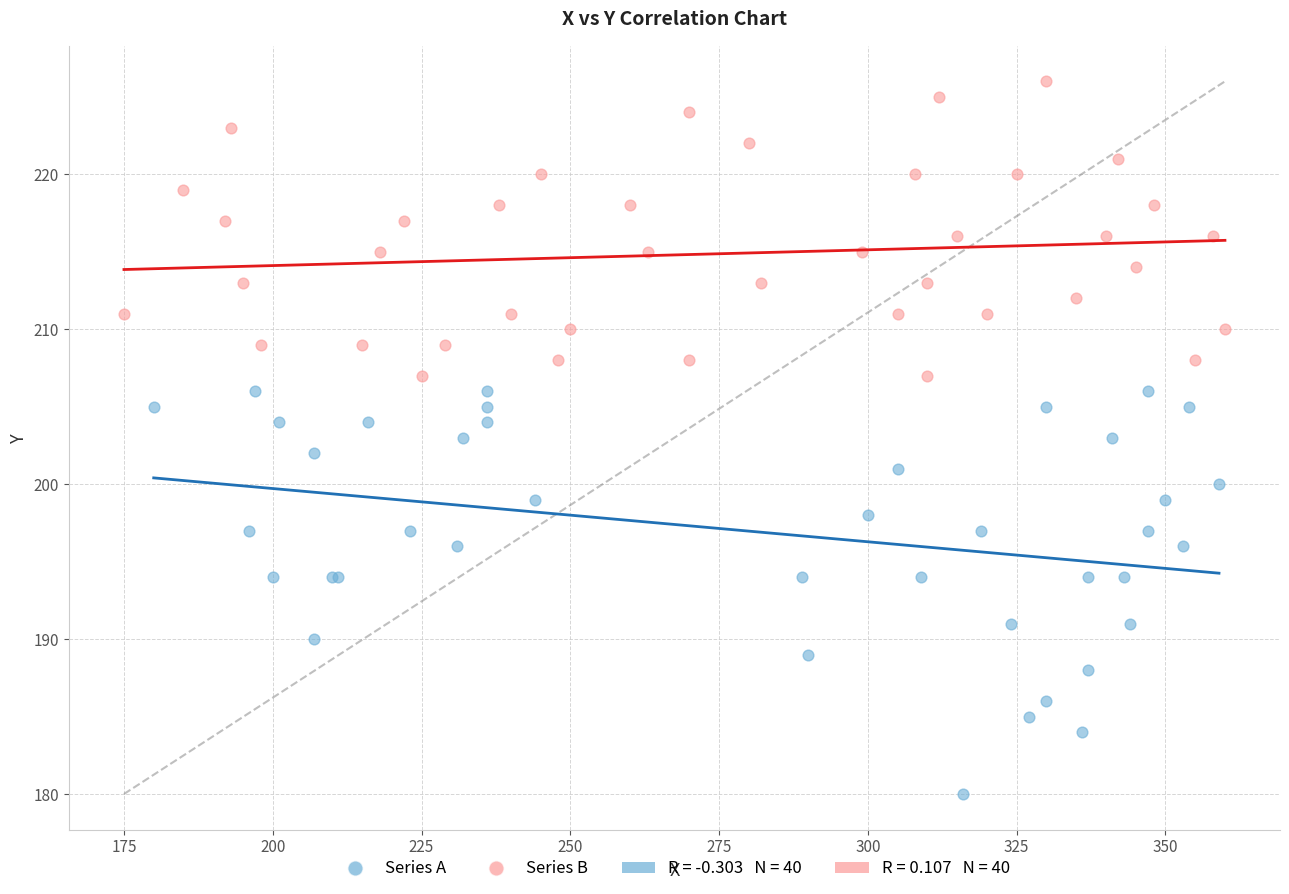

Which series reaches the maximum Y coordinate?

Series B